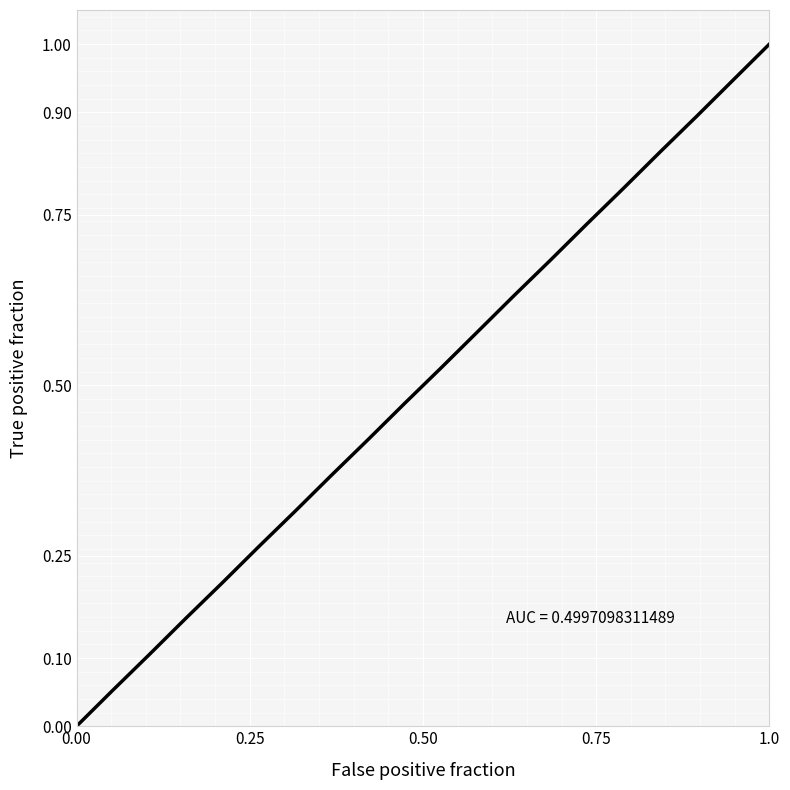

What is the difference between the maximum and minimum values?

1.0